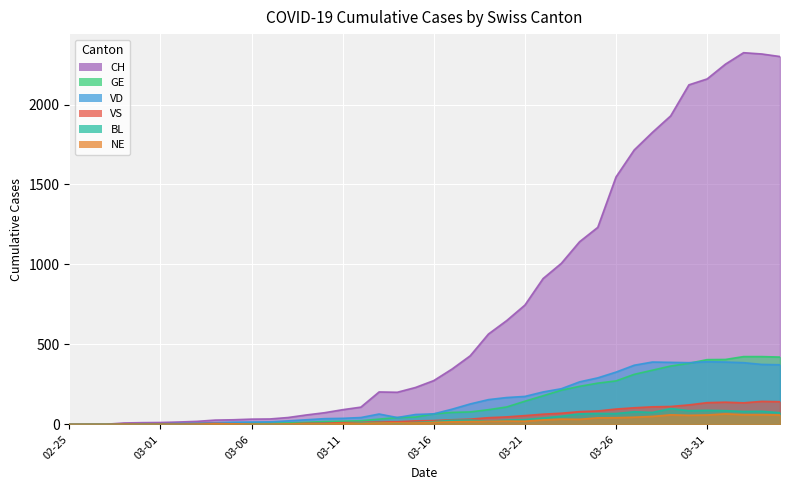

How many distinct data groups are displayed?

6